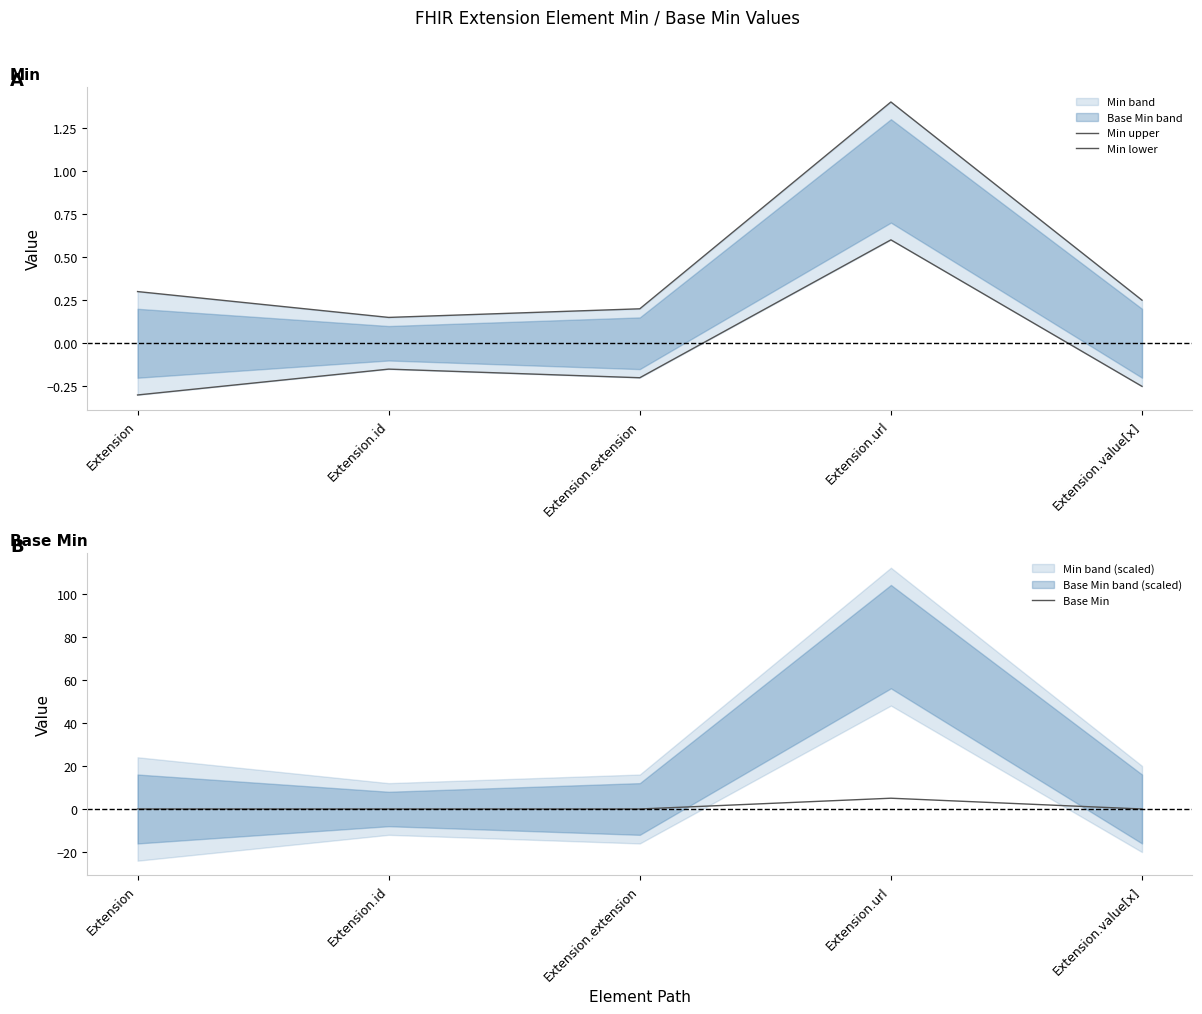

At which label does Min lower first exceed 0?

Extension.url